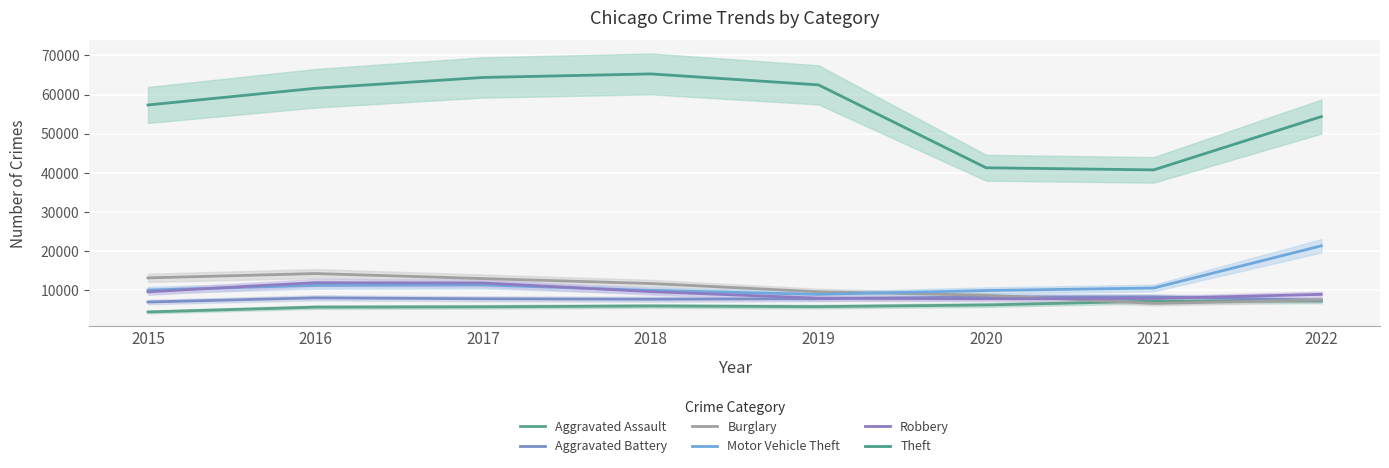

At which category does the chart reach its peak across all series?

2018